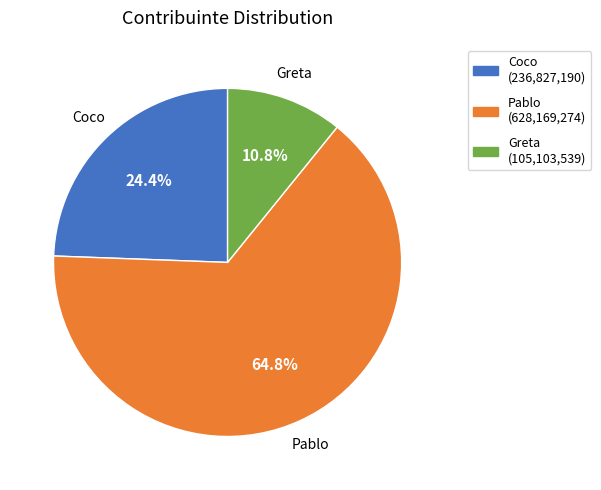

True or false: Pablo accounts for 71% of the total.

False